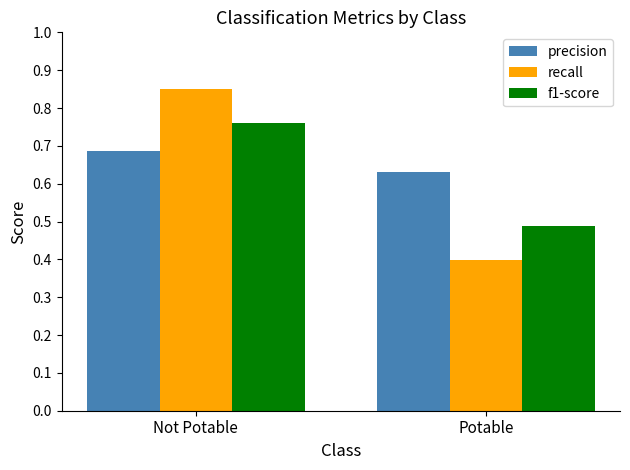

Where is recall nearest to the value 0?

Potable